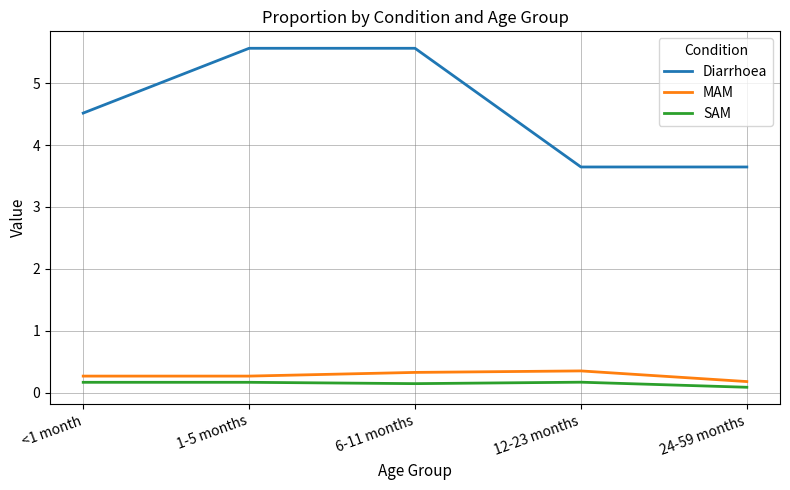

What is the total value across all series at 6-11 months?

6.0